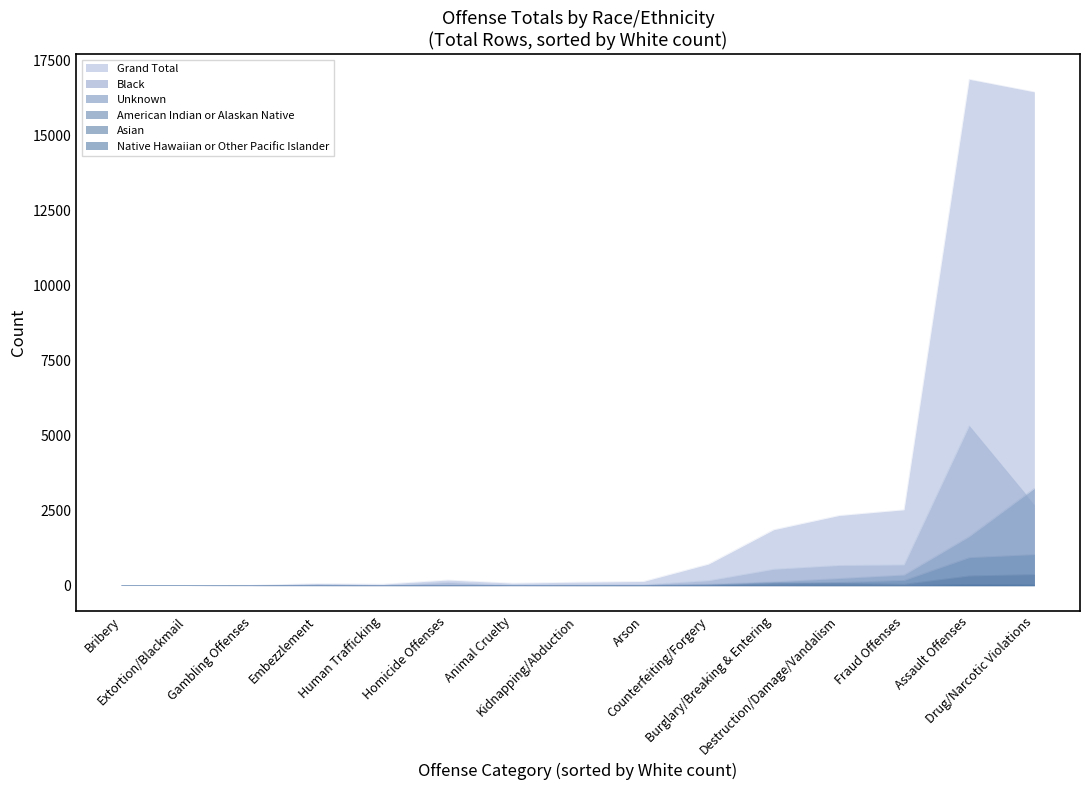

Rank the series by their maximum value, from highest to lowest.

Grand Total, Black, Unknown, American Indian or Alaskan Native, Asian, Native Hawaiian or Other Pacific Islander